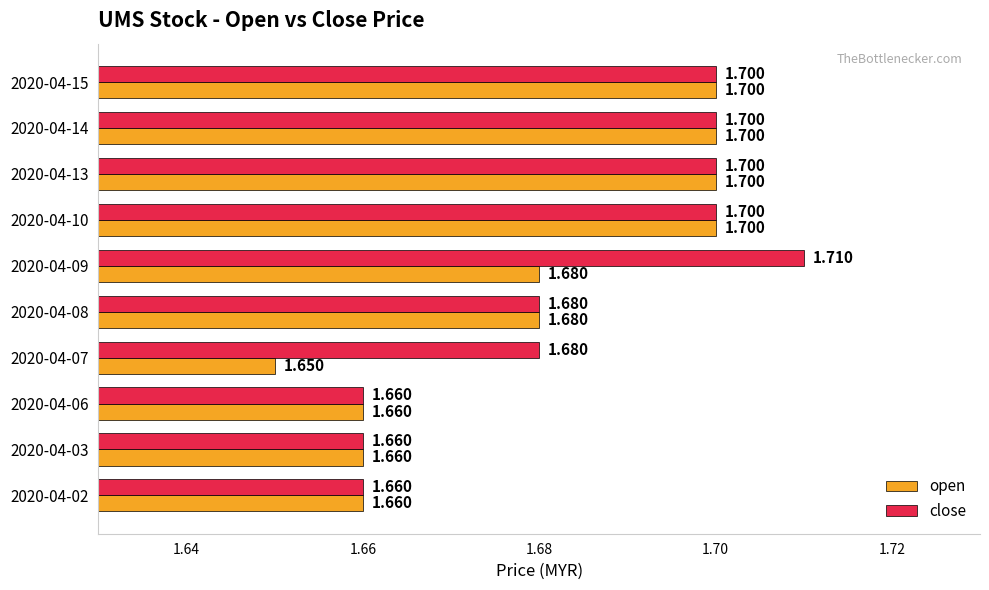

Which series has the largest total across all categories?

close